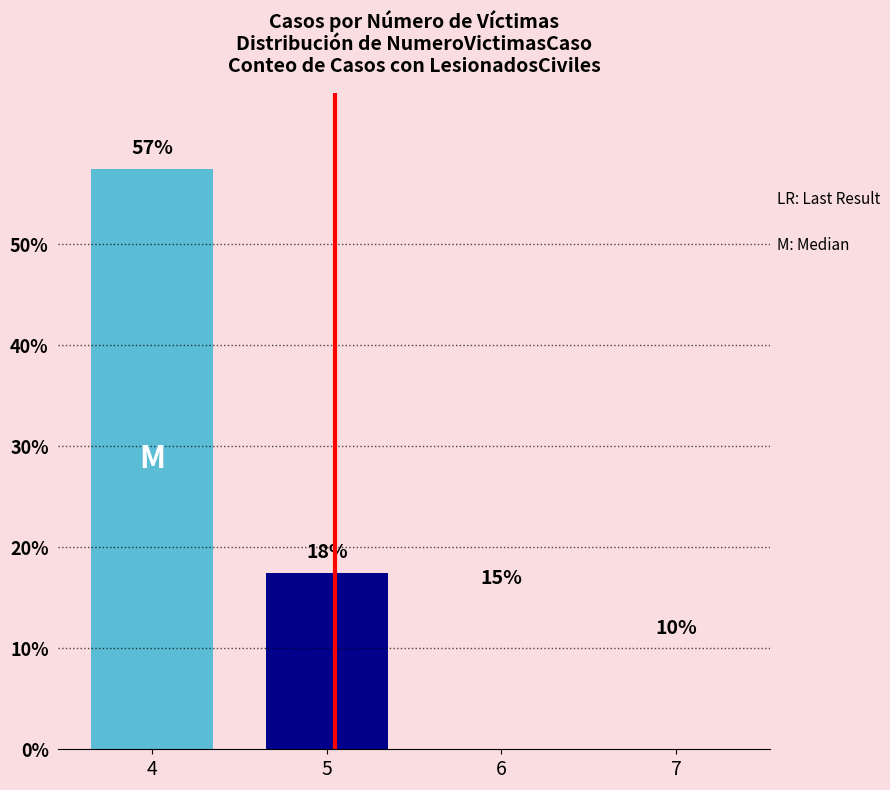

What is the sum of all values?

100.0